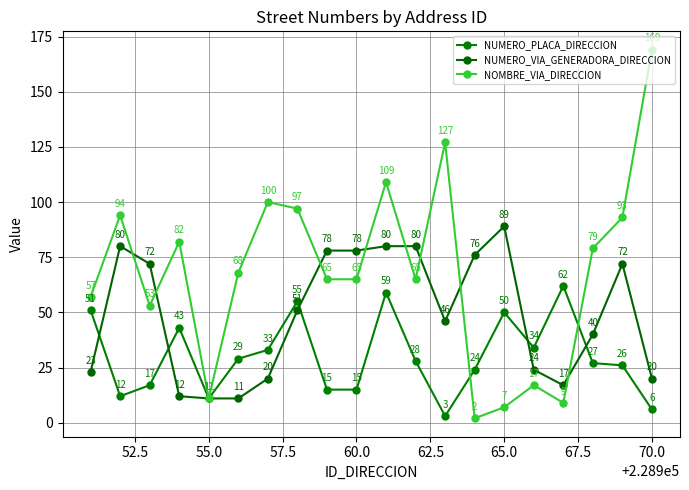

Does the chart display data point markers on the line(s)?

Yes